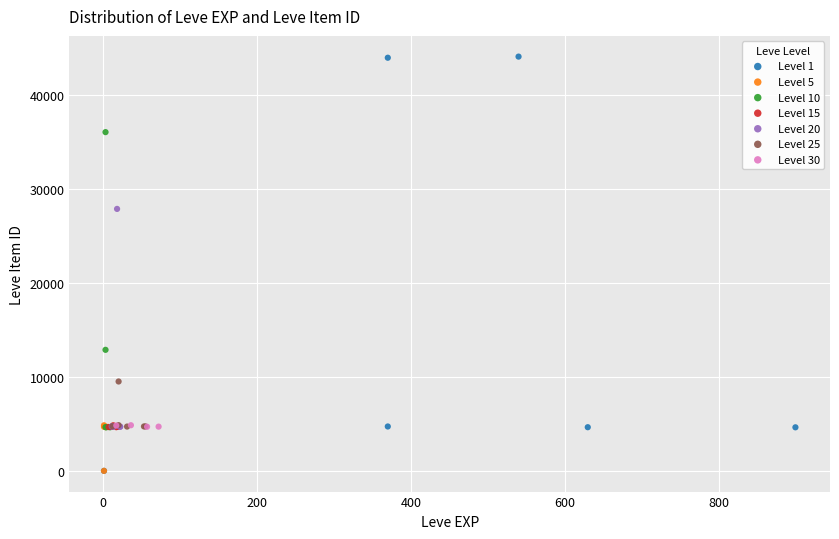

Which series reaches the maximum Y coordinate?

Level 1